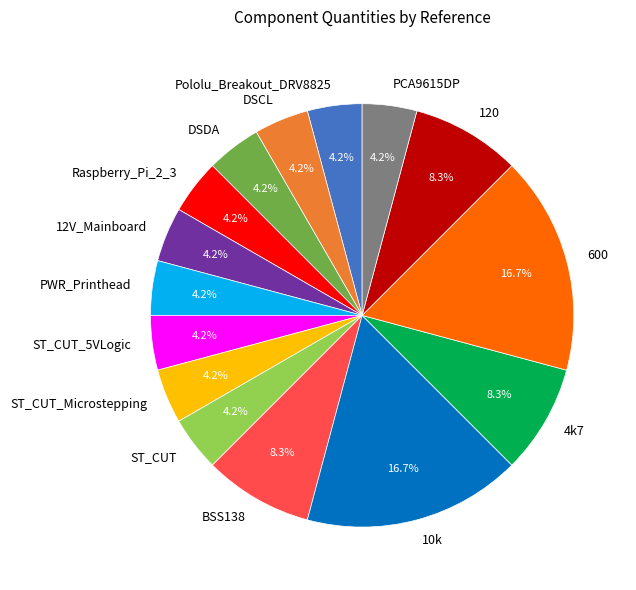

Do ST_CUT_Microstepping and PWR_Printhead together represent more than half of the pie?

No